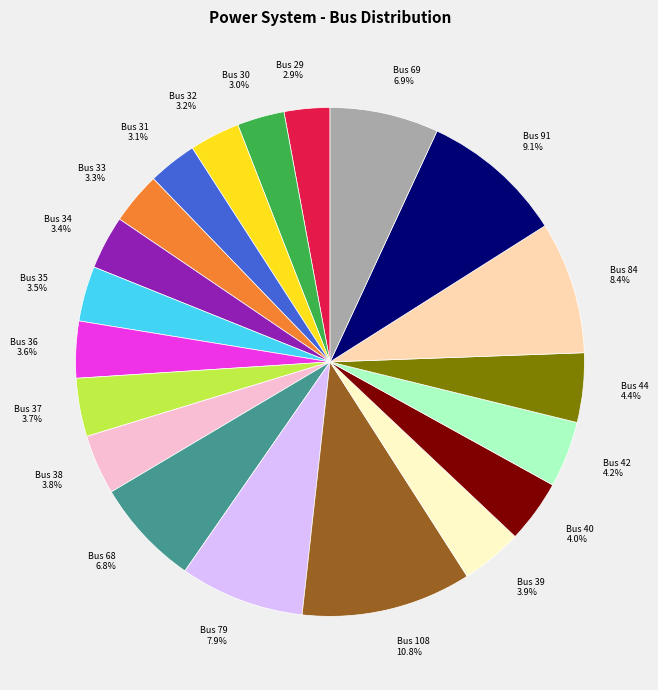

To the nearest percent, what portion does Bus 69 represent?

7%